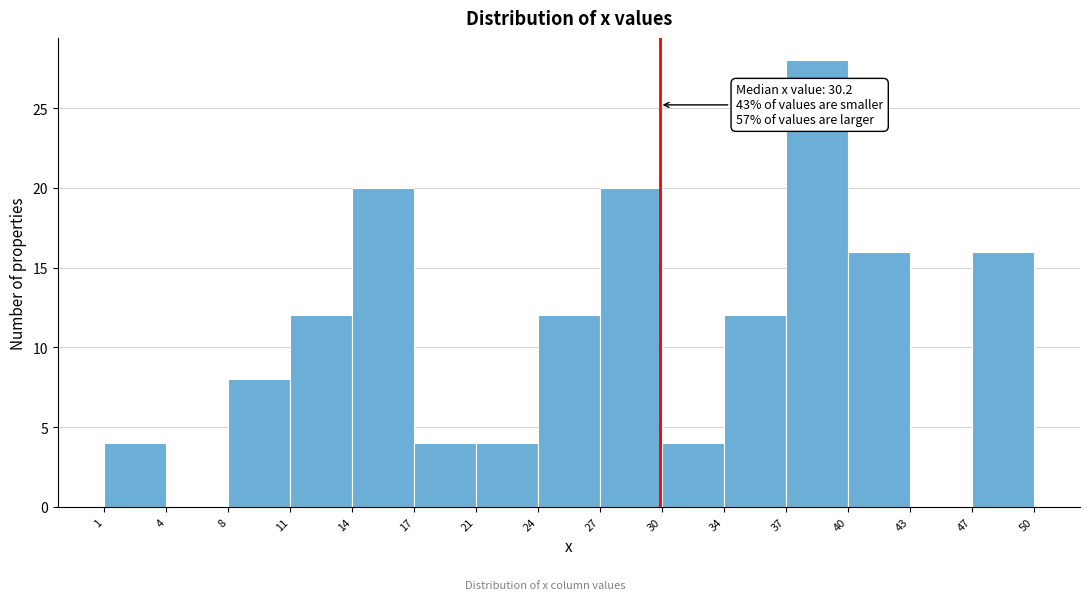

Which range on the x-axis has the tallest bar?

37 to 40